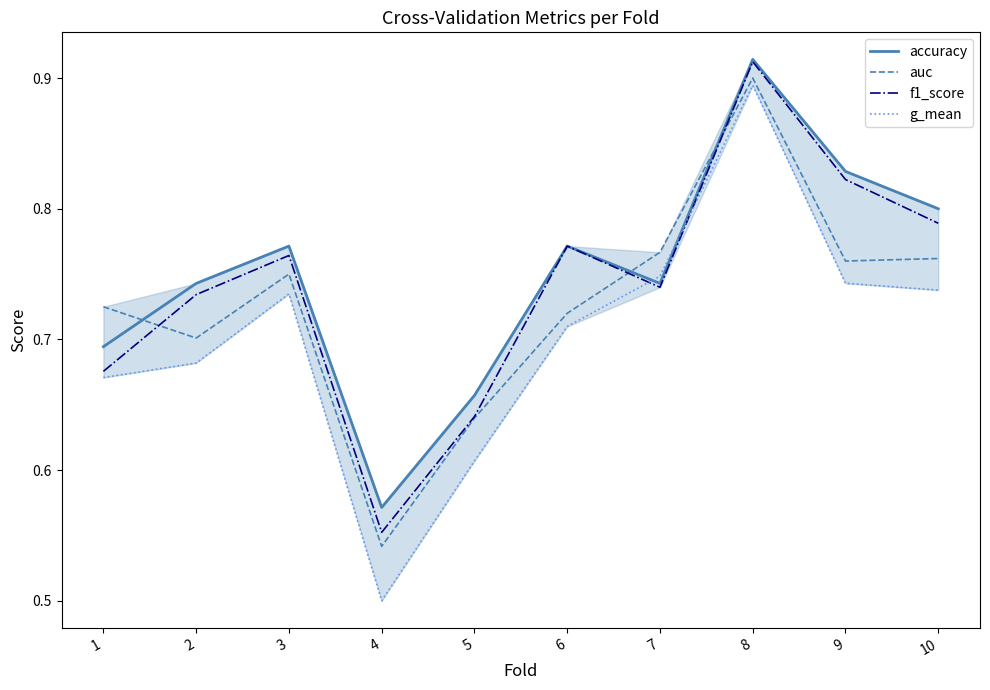

Count the number of categories in the chart.

10